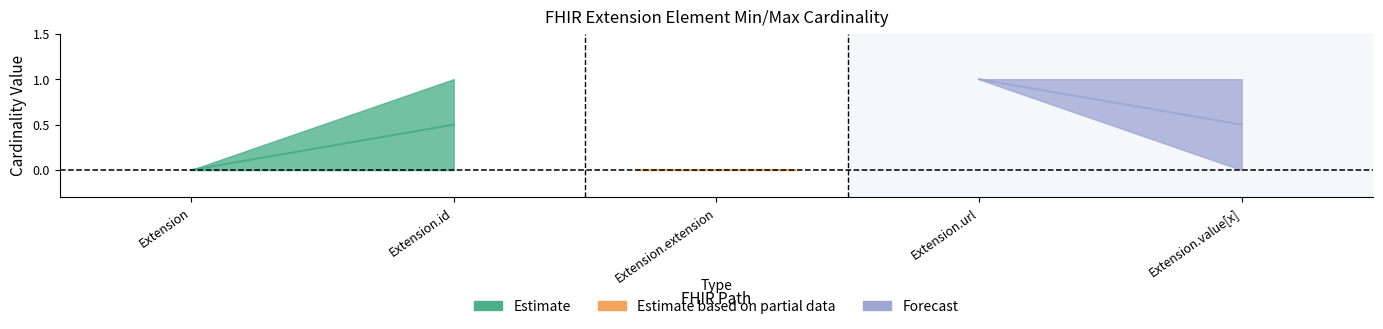

Between Extension.extension and Extension.url, which is larger?

Extension.url